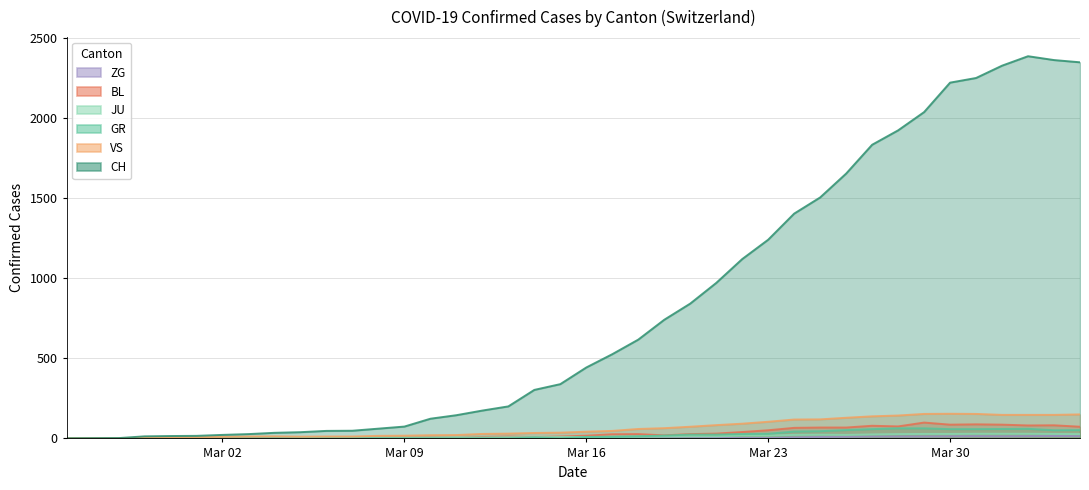

What is the difference between the second highest and minimum values in the GR series?

63